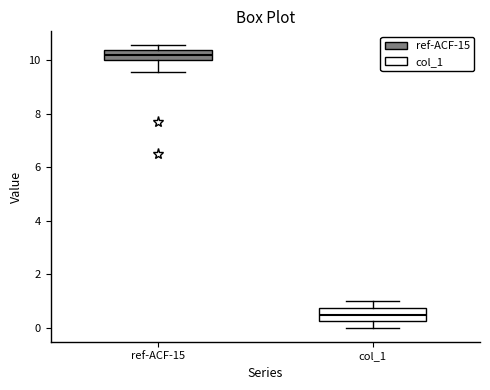

Reading left to right, transcribe this box plot: for each box, give where its median line is, the range the box spans, and where its two whiskers end, as read against the y-axis. The values are not printed on the chart, so give them approximately, as read against the axis.

ref-ACF-15: median 10.2, box 10.0 to 10.4, whiskers 9.6 to 10.6
col_1: median 0.4, box 0.2 to 0.8, whiskers 0.0 to 1.0